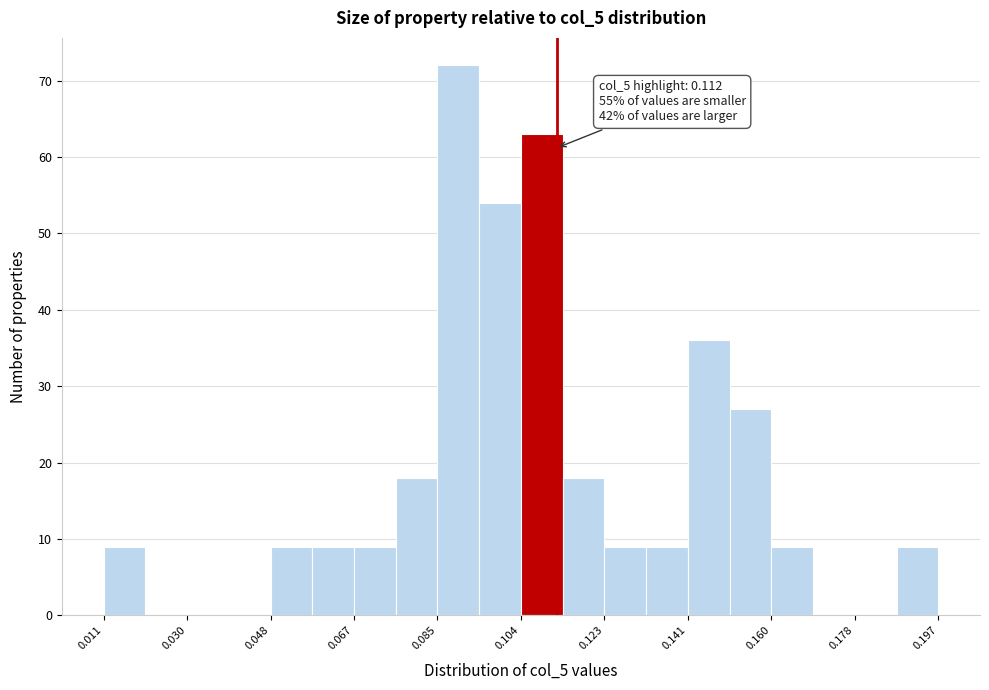

Which range on the x-axis has the tallest bar?

0.086 to 0.094